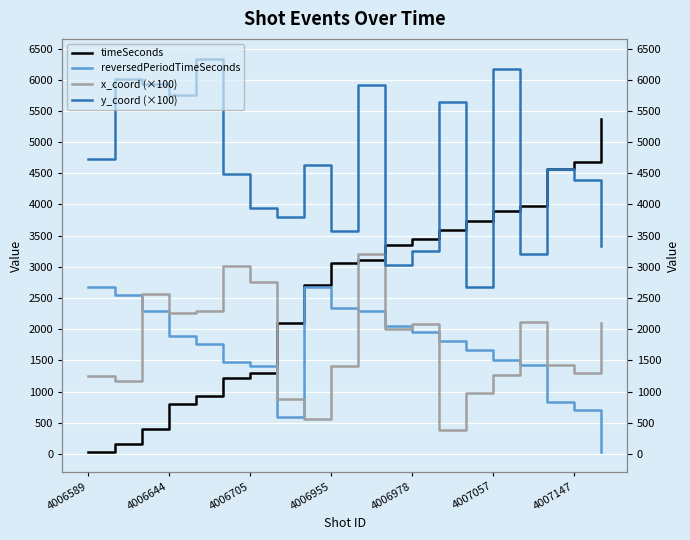

Is this an area chart (filled region under the line)?

No